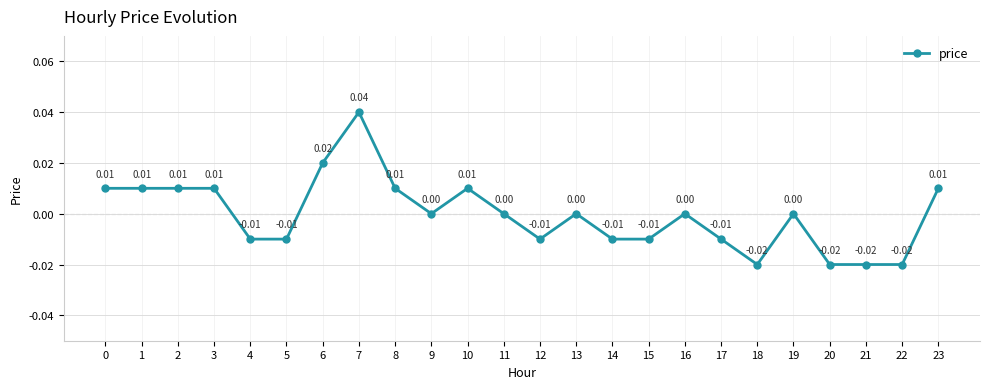

True or false: there are more than 0 points higher than both neighbors.

True